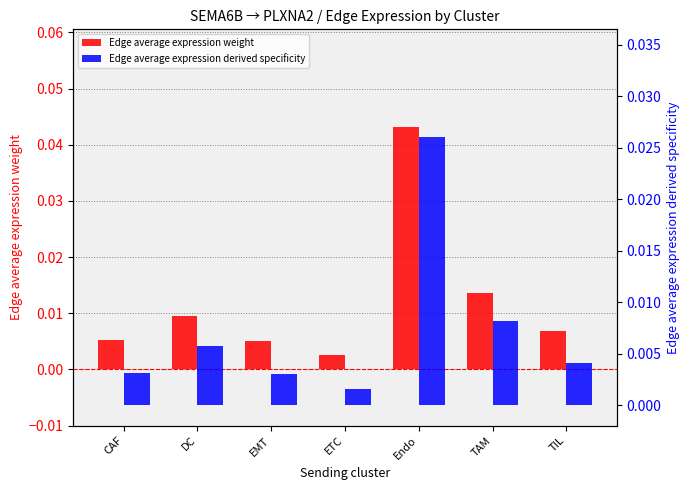

At how many categories does at least one series exceed 0?

7